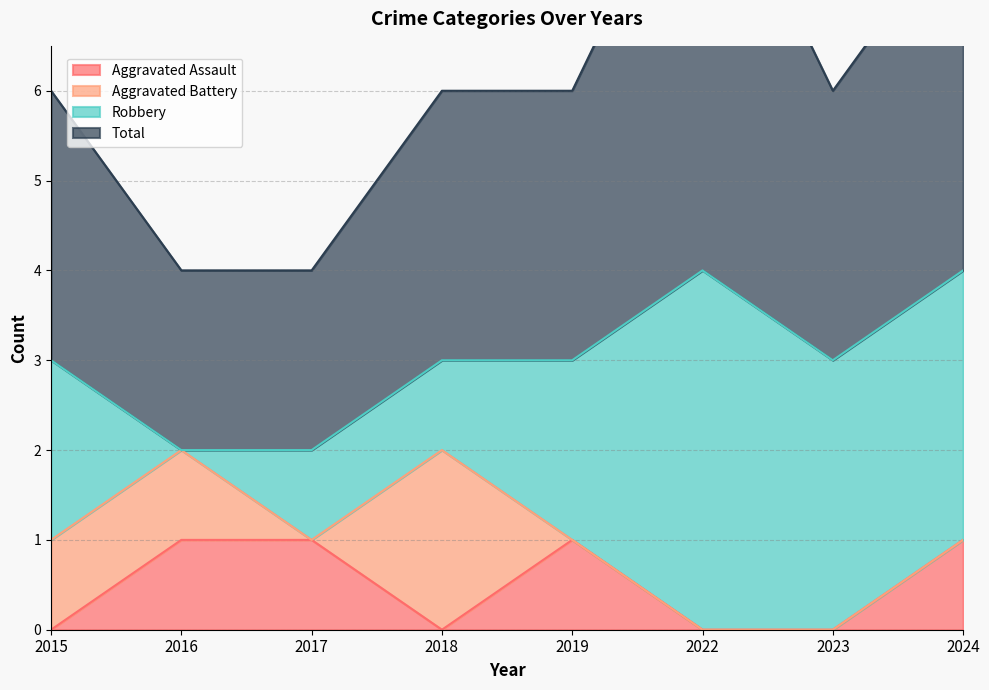

What is the difference between the highest and lowest values at 2017?

3